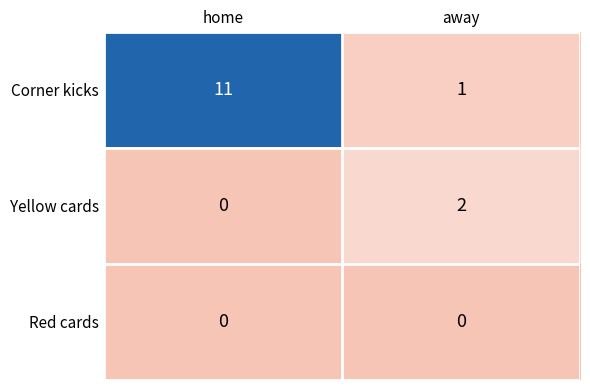

The Yellow cards series shows 1 at away. True or false?

False